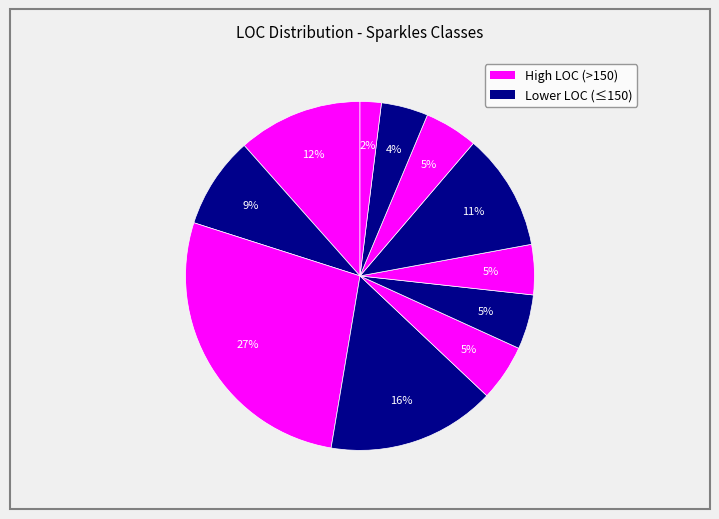

Count the number of slices in the pie.

11